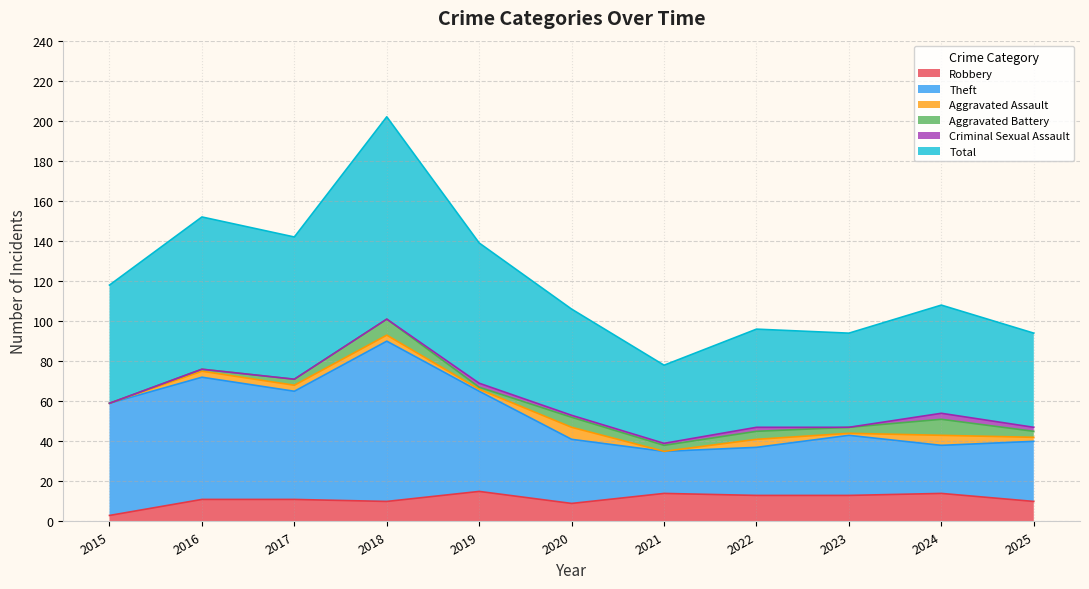

What is the sum of the Robbery values at 2023 and 2020?

22